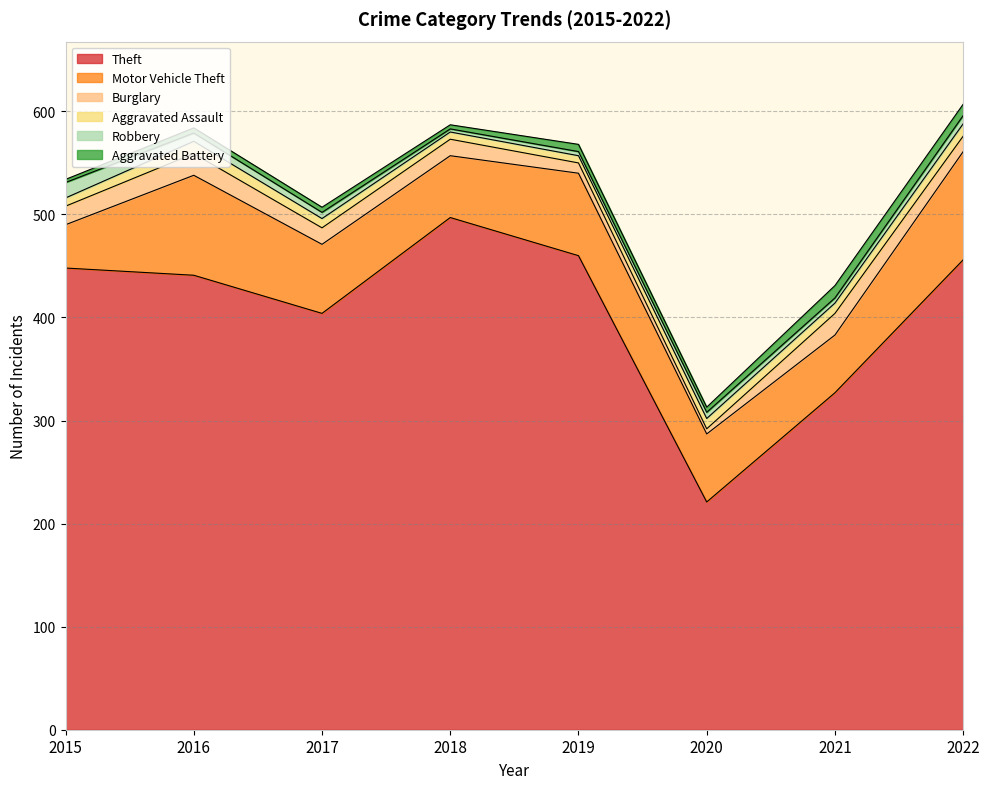

What is the difference between the Aggravated Assault values at 2016 and 2015?

4